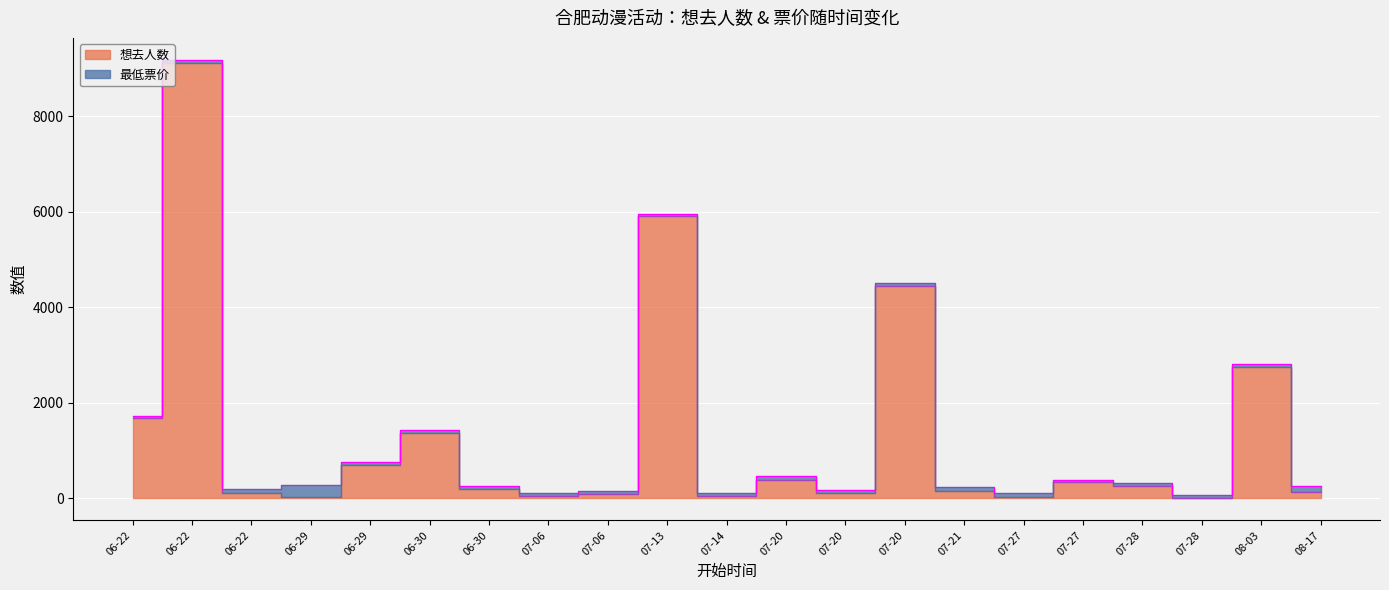

The value at 07-28 is 7. True or false?

False